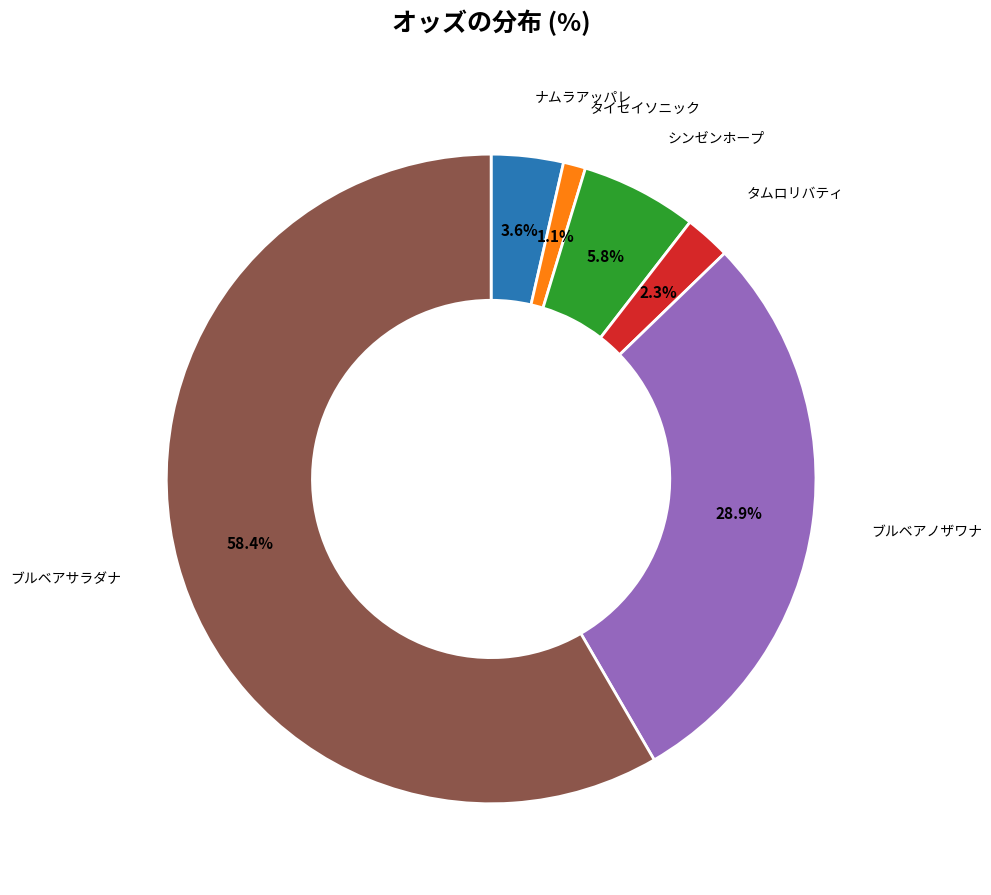

Which category has the smallest portion of the pie?

タイセイソニック